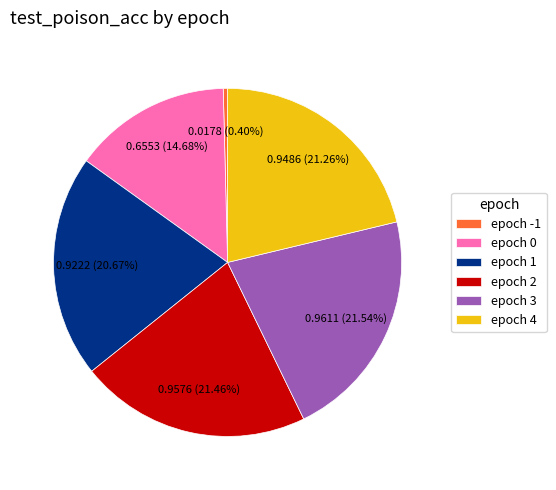

Is epoch 3 the majority of the pie?

No